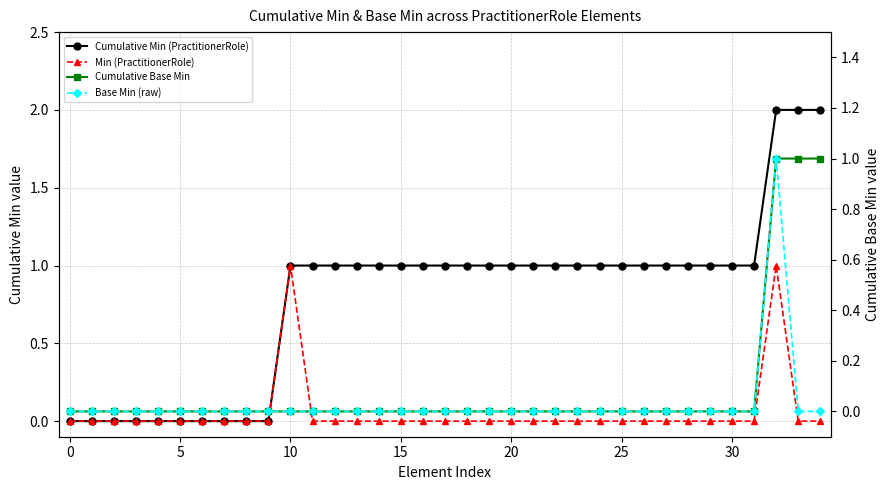

What is the sum of all Cumulative Min (PractitionerRole) values?

28